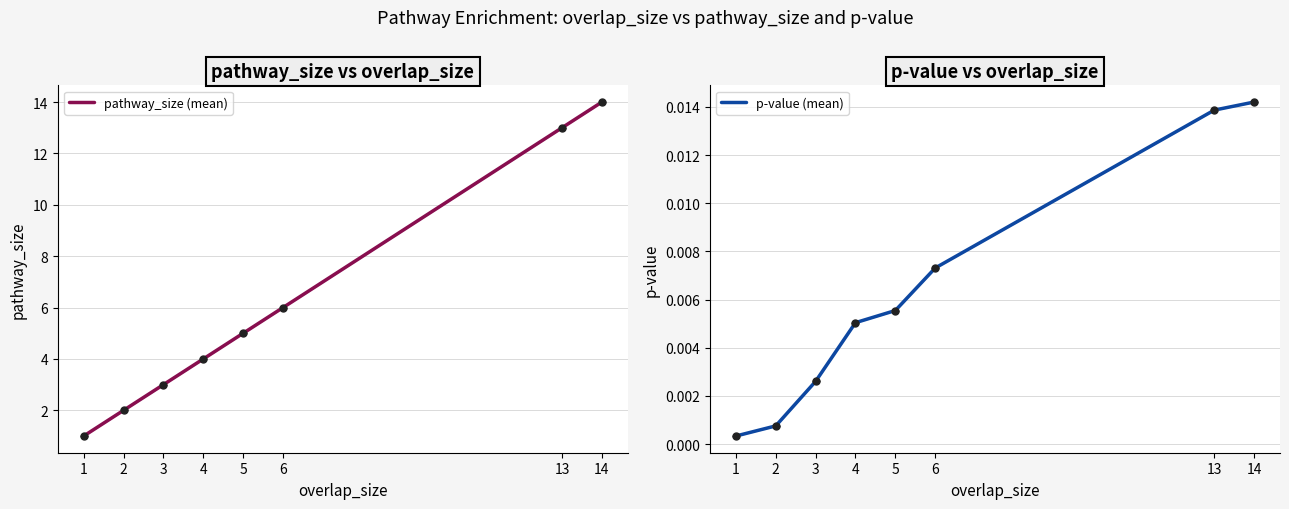

True or false: p-value (mean) and pathway_size (mean) intersect in this chart.

False